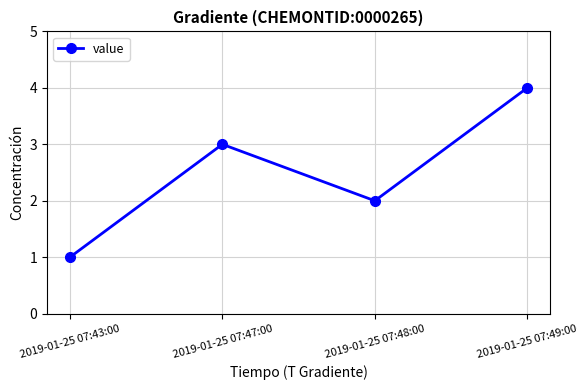

How many values are between 2 and 4?

3